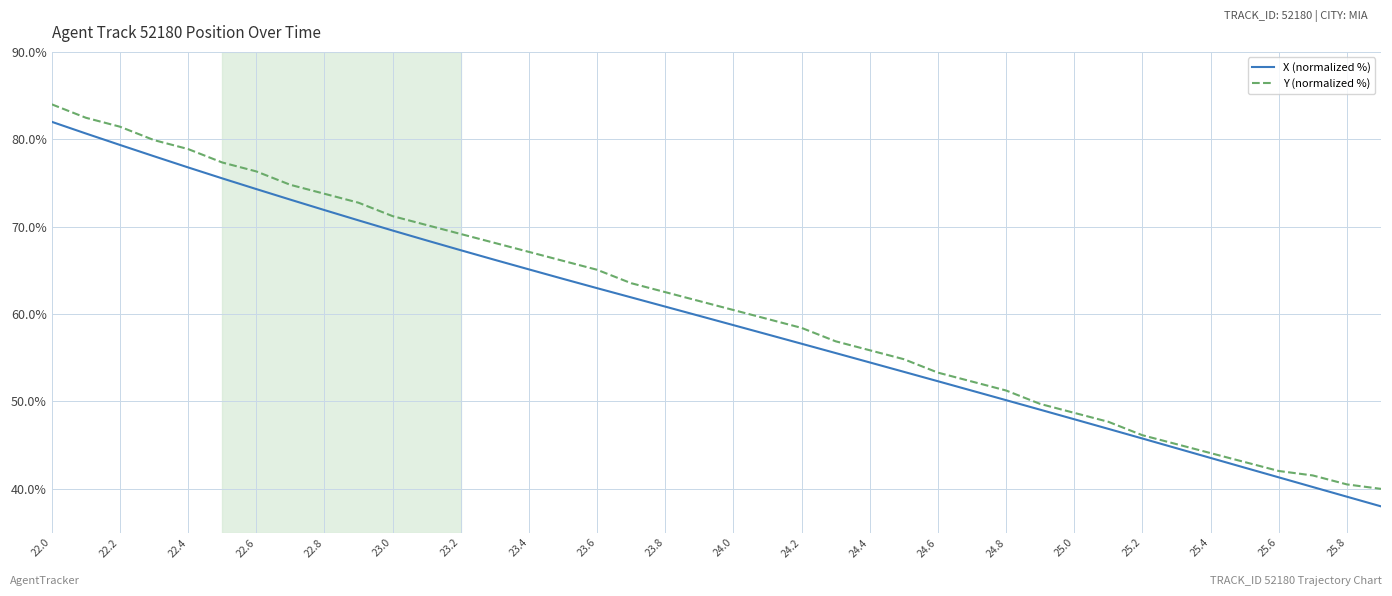

What is the minimum value for Y (normalized %)?

40.0